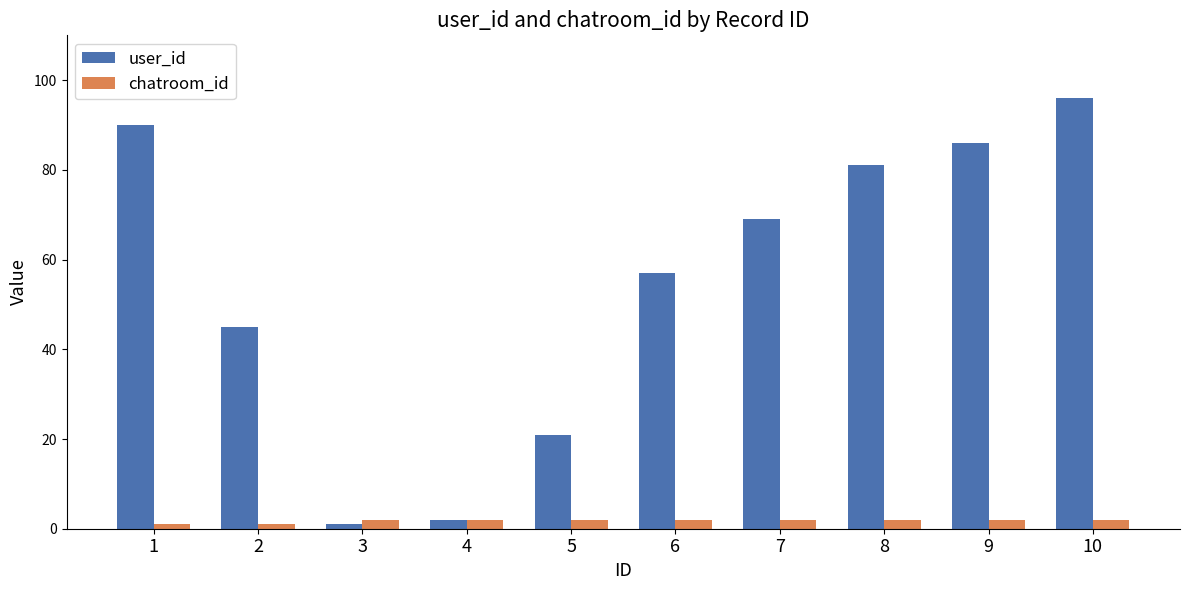

The user_id series shows 112 at 8. True or false?

False